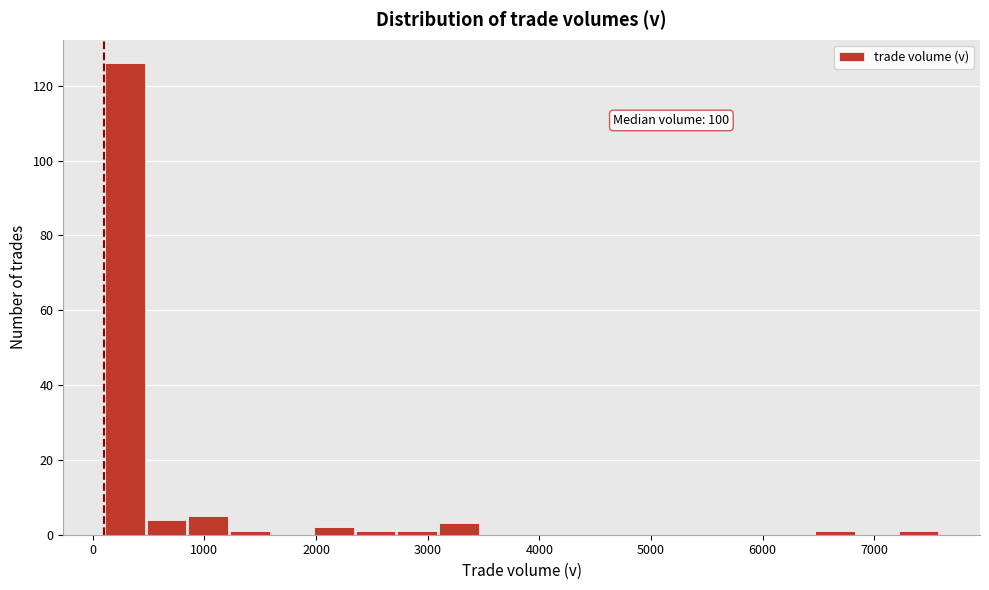

Around what value on the x-axis is the tallest bar? Give the approximate position of its centre, as read against the axis.

300